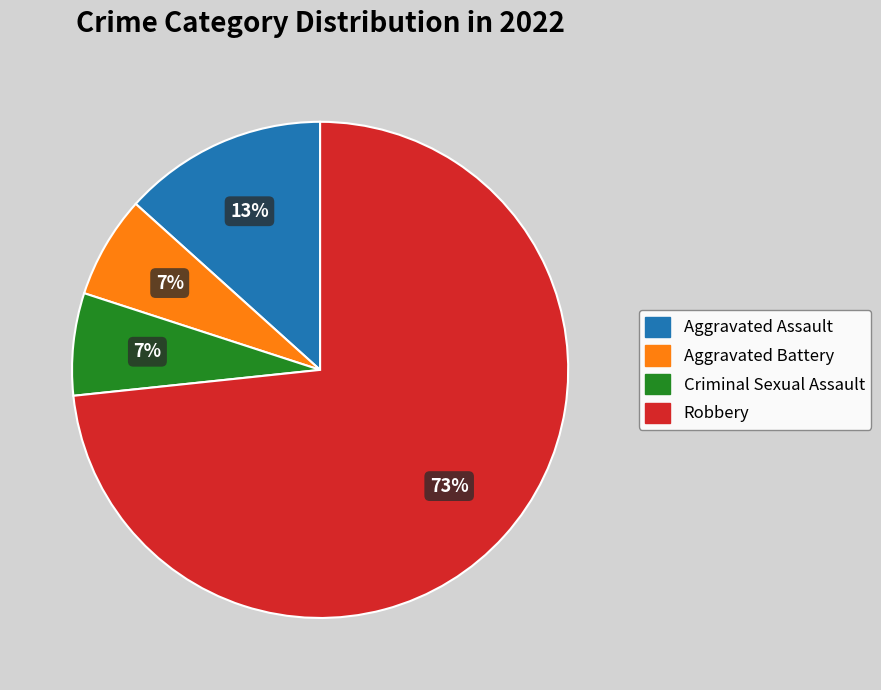

The Robbery slice represents 64% of the pie. True or false?

False